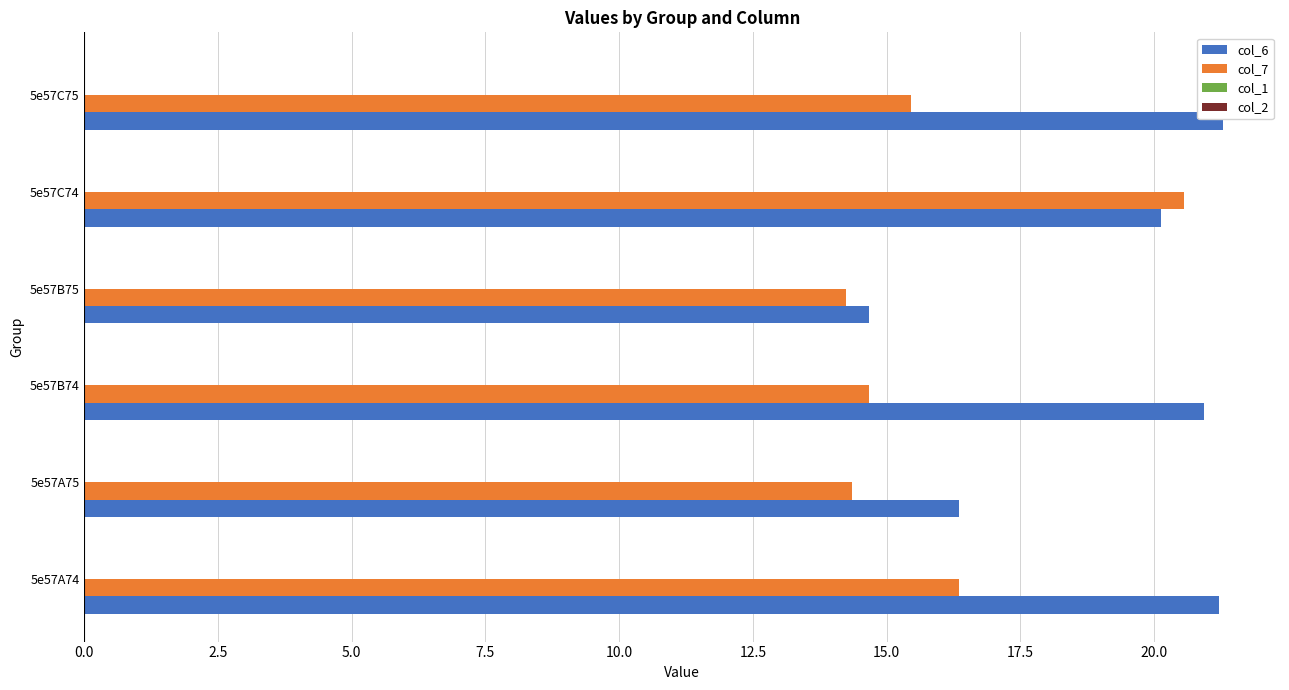

What is the highest value of the col_6 series?

21.3